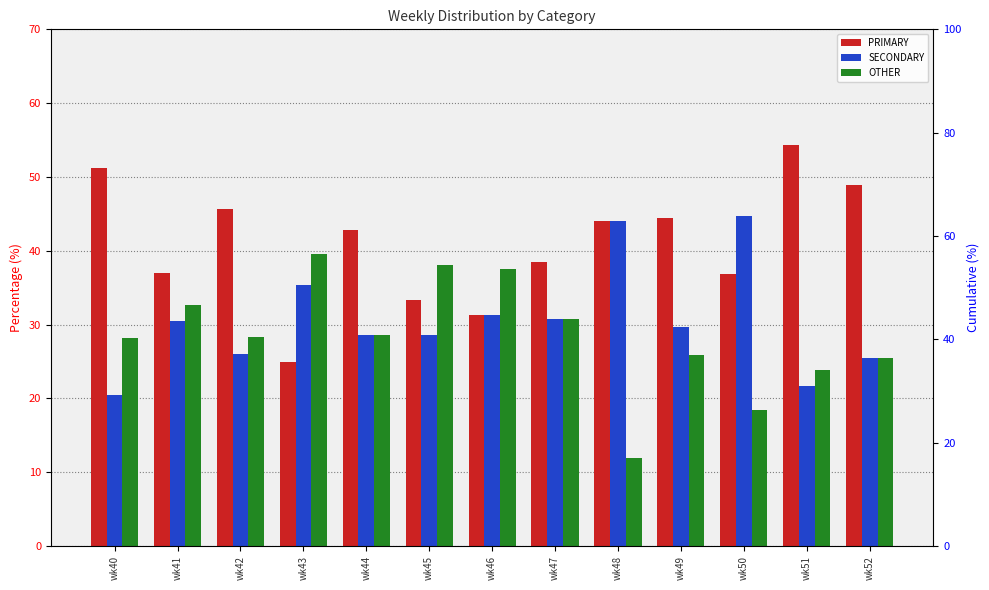

Between wk44 and wk45, which series saw the biggest shift?

OTHER